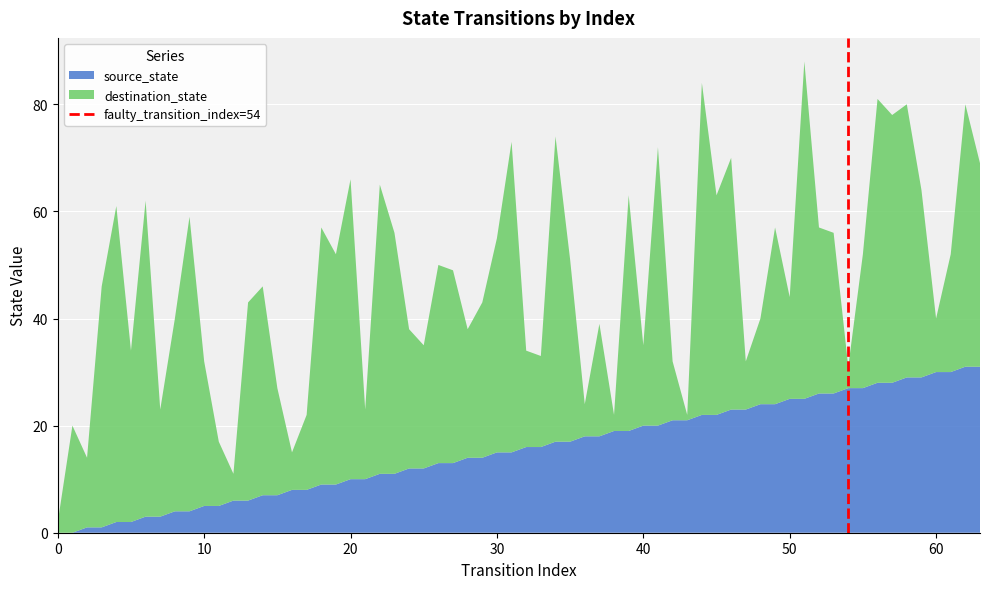

What is the maximum value for source_state?

31